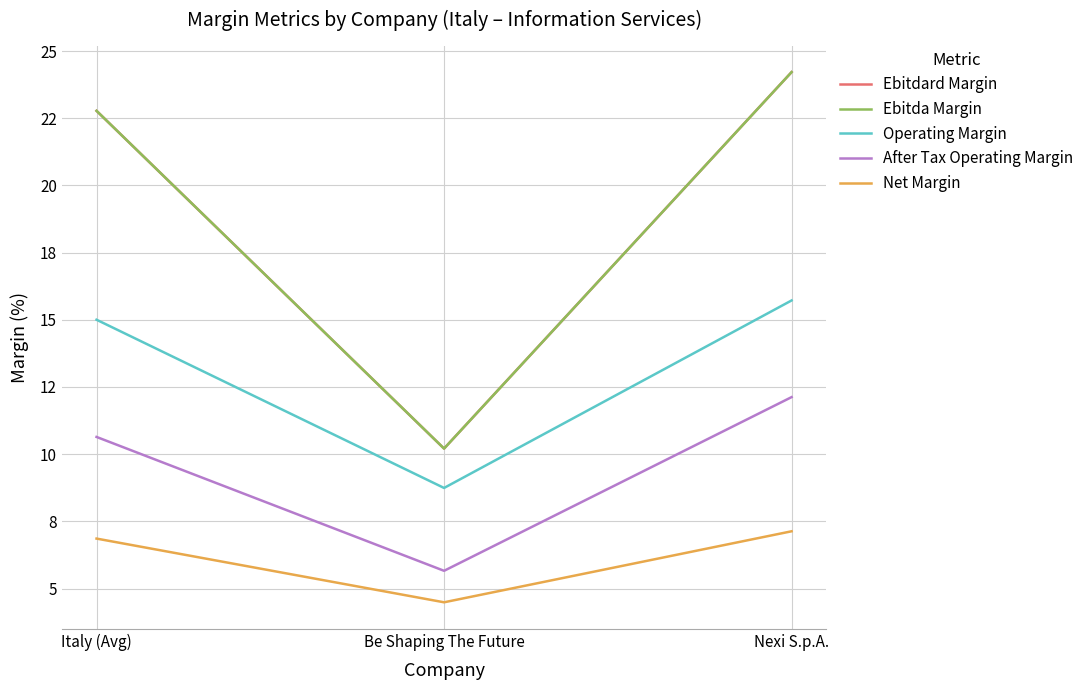

Is this an area chart (filled region under the line)?

No